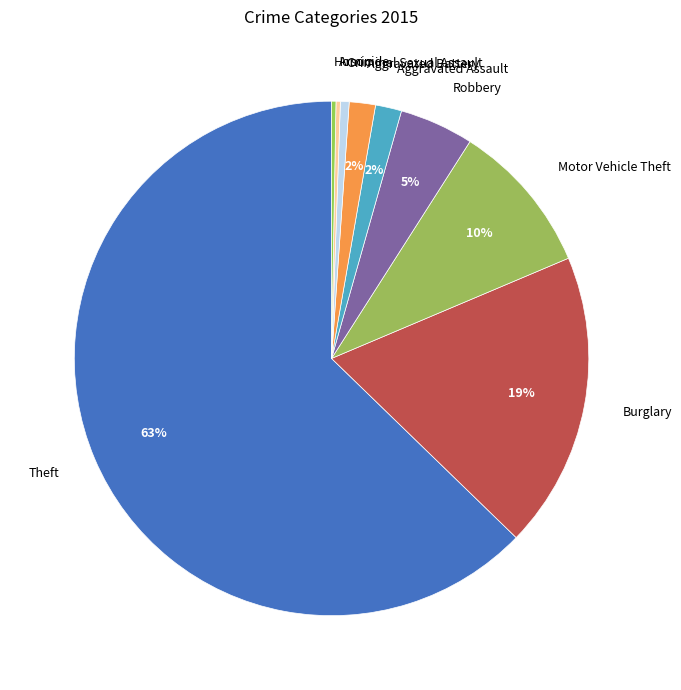

Does any single category account for the majority?

Yes